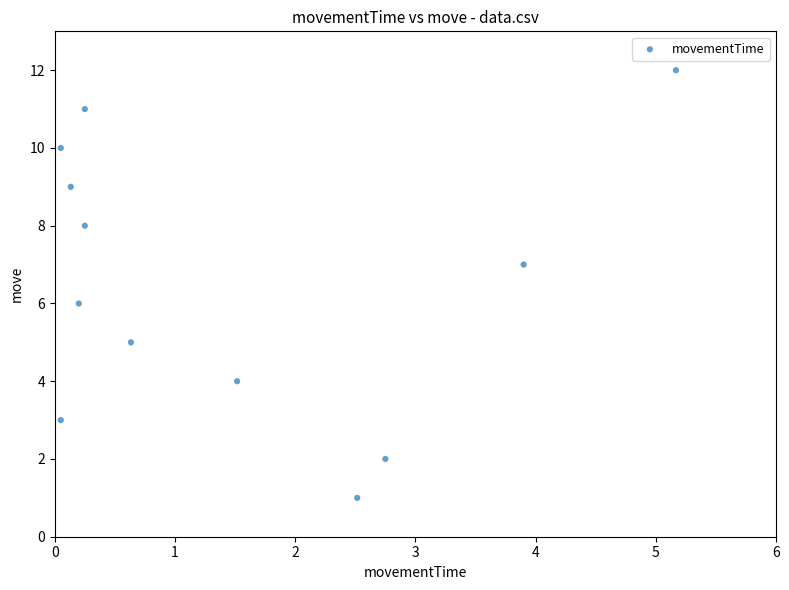

What is the range of Y values (max minus min)?

11